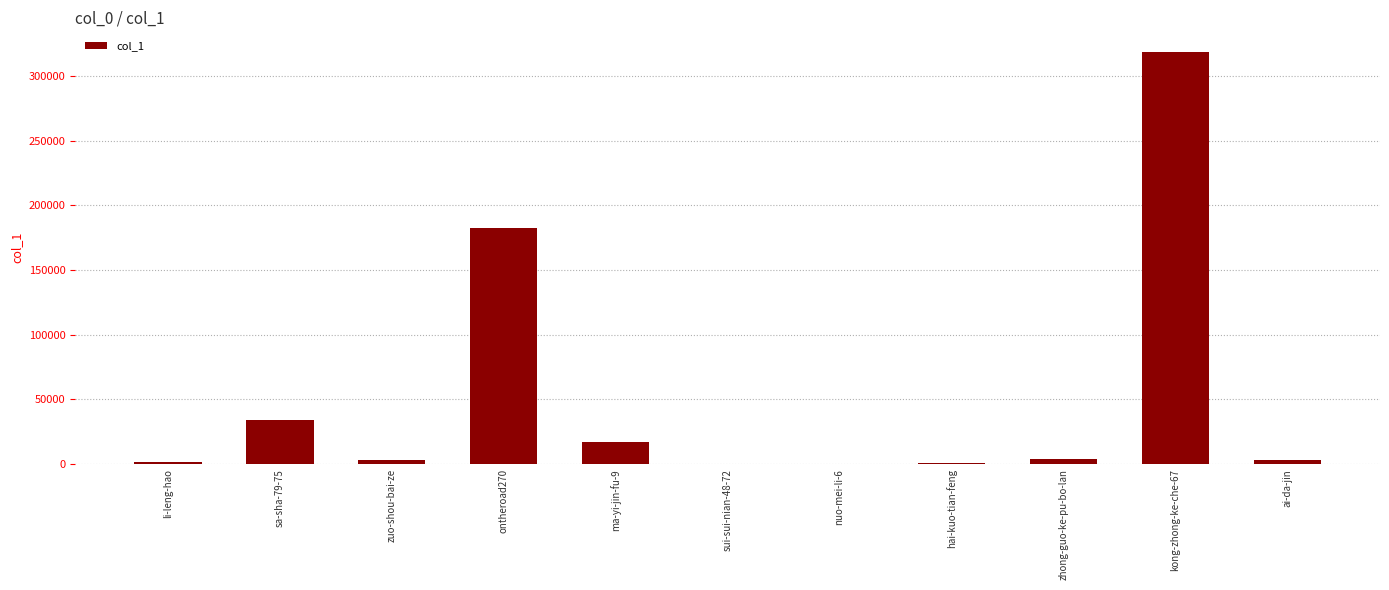

What is the greatest value displayed?

318496